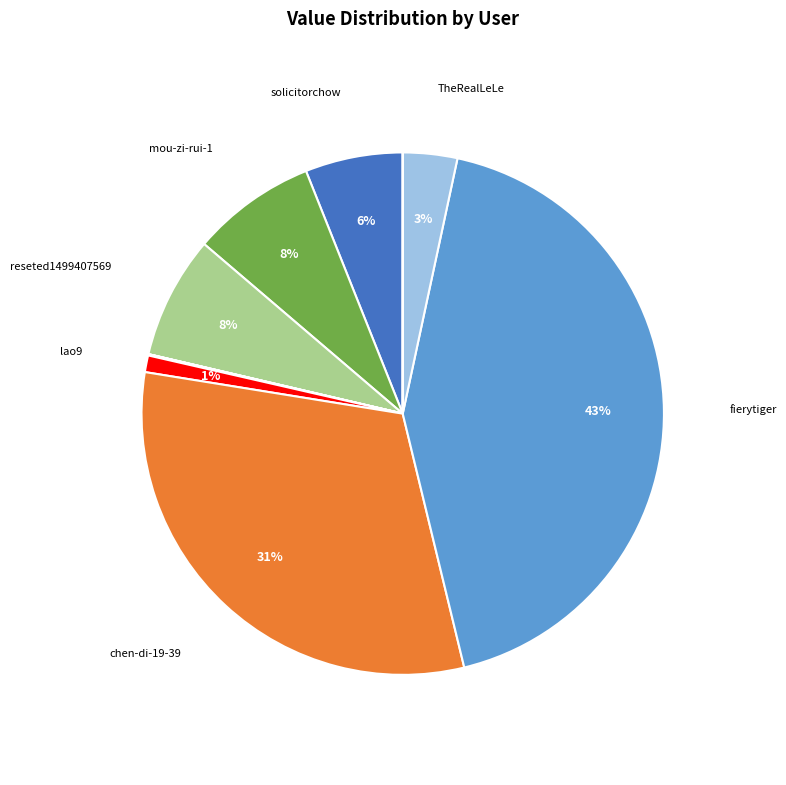

To the nearest percent, what is the difference between the largest and smallest slice percentages?

43%